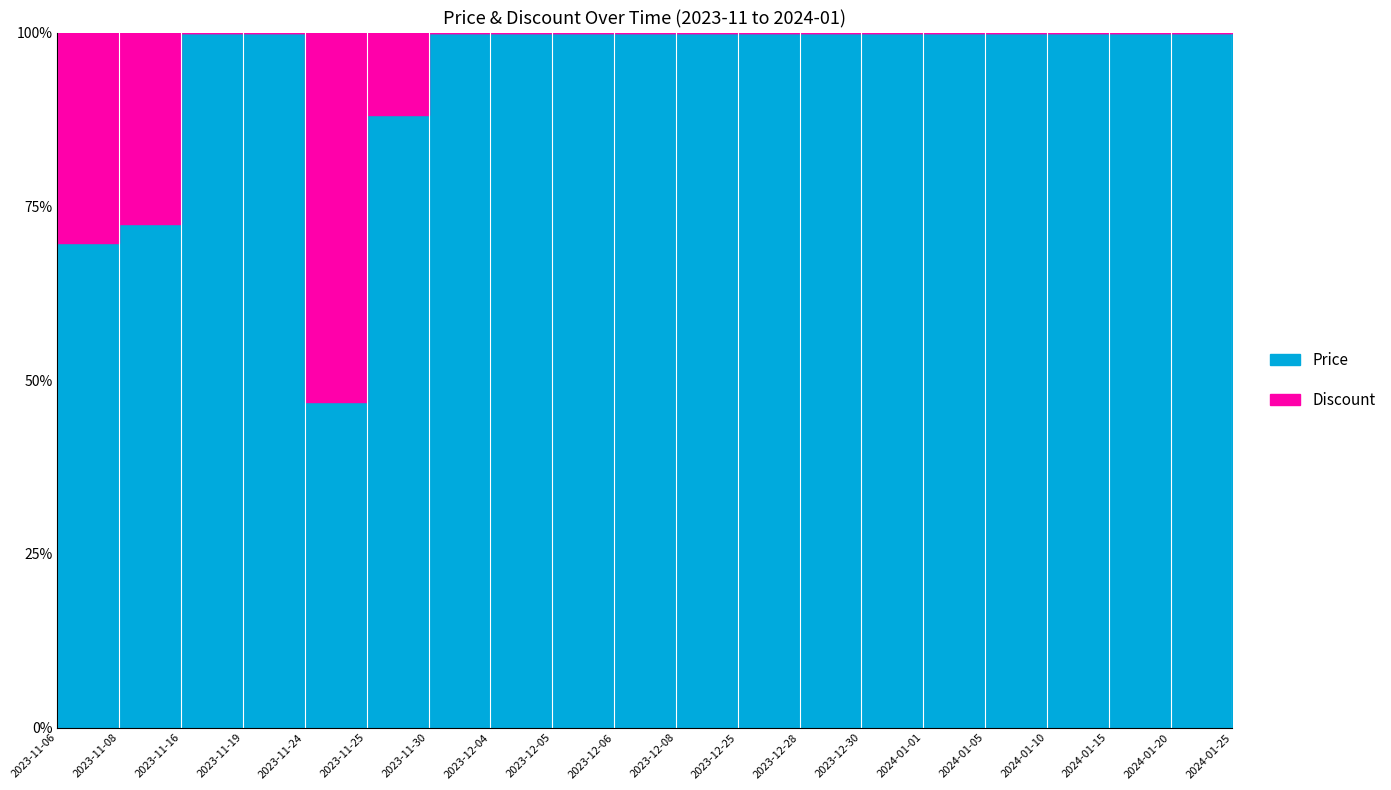

True or false: Price and Discount cross at least once.

False